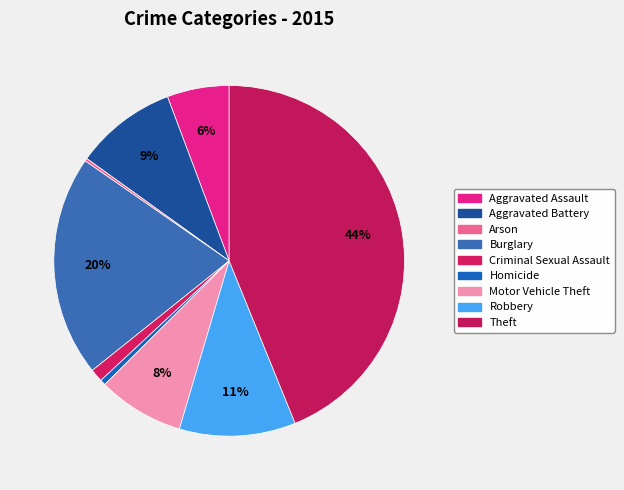

What percentage is NOT represented by Aggravated Battery?

90.6%